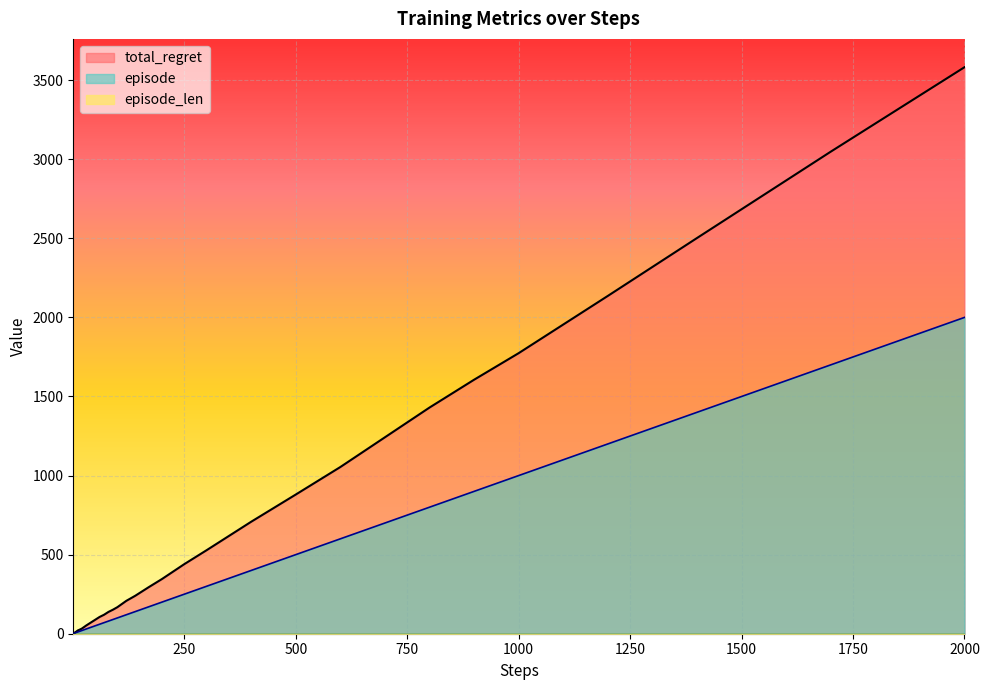

Which series has the widest spread of values?

total_regret